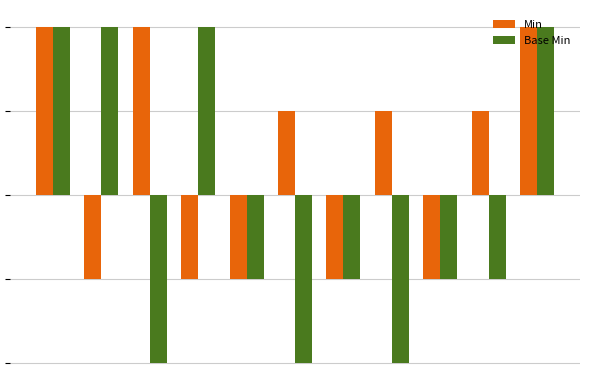

What are all the series names shown in the legend?

Min, Base Min